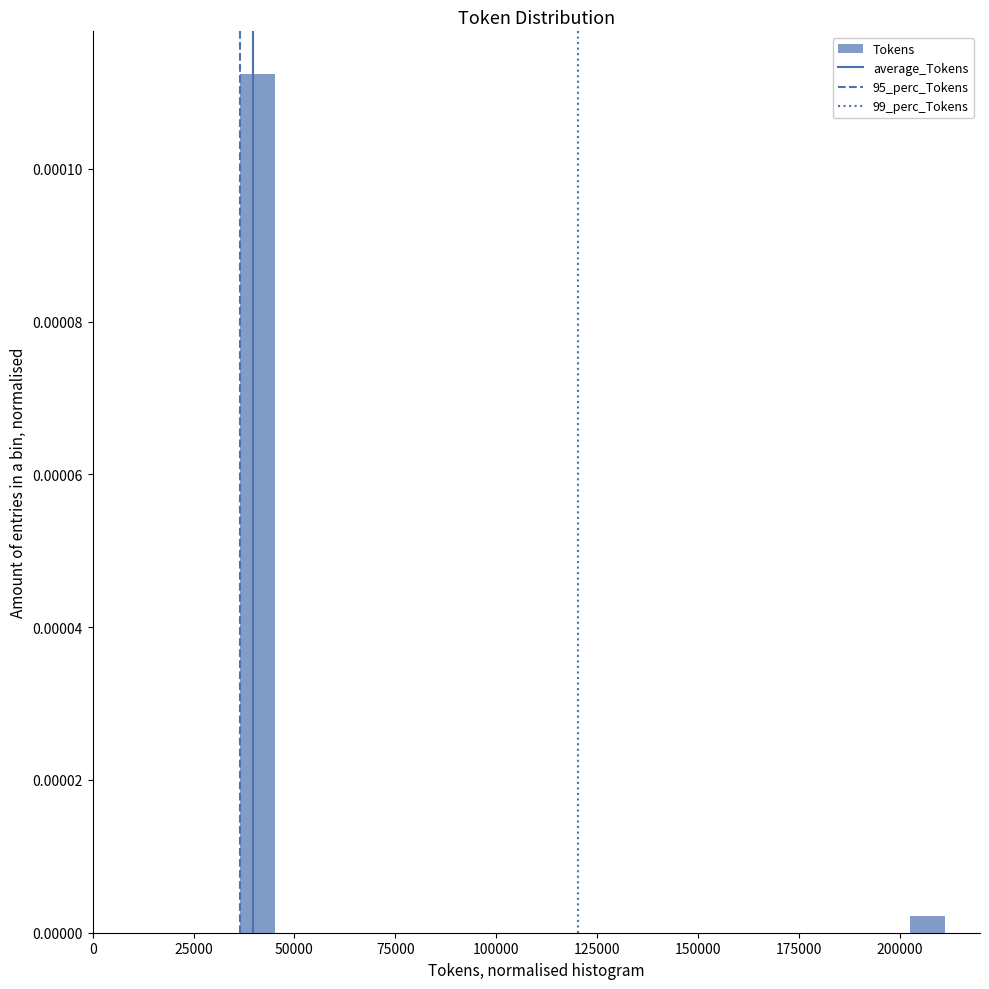

Around what value on the x-axis is the tallest bar? Give the approximate position of its centre, as read against the axis.

40000